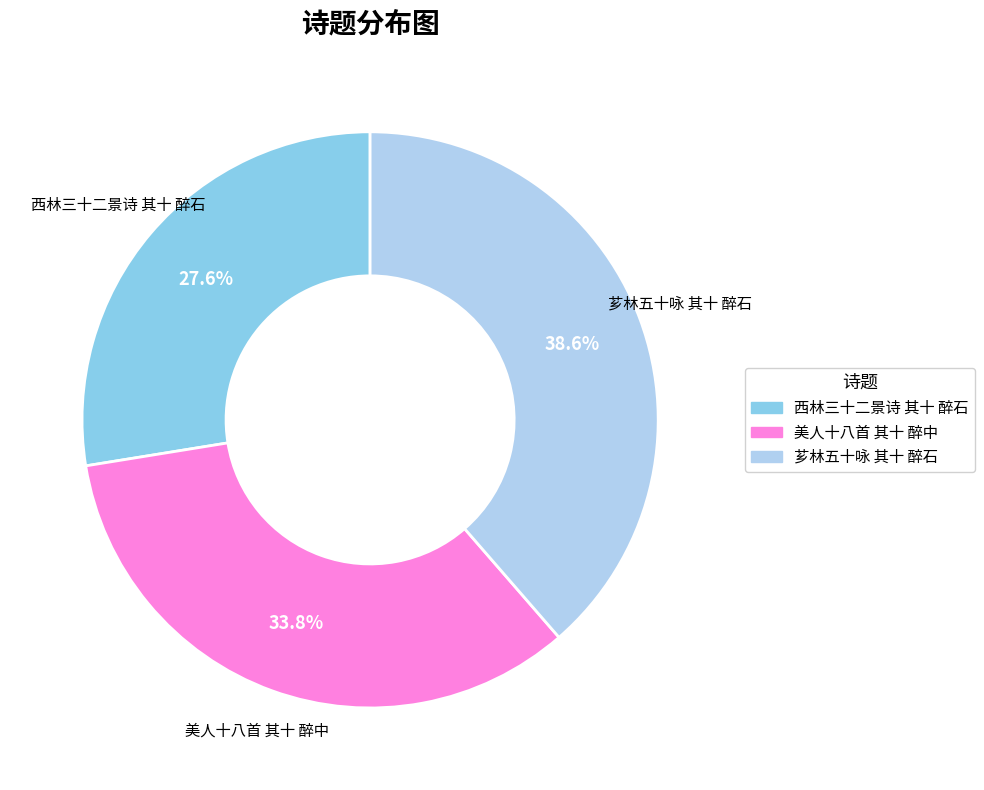

To the nearest percent, what percentage of the pie is 美人十八首 其十 醉中?

34%